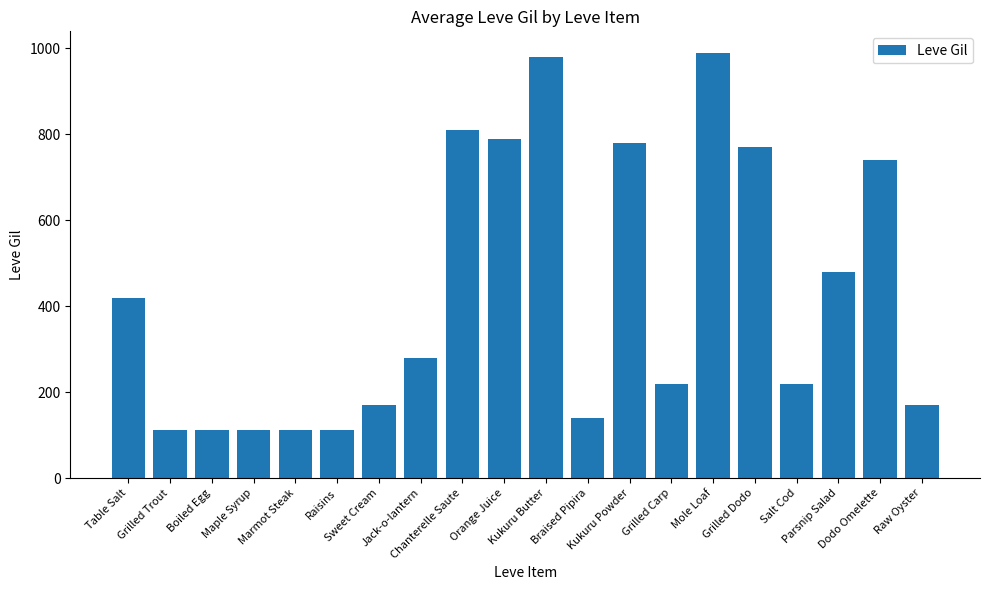

Approximately how many times larger is the value at Parsnip Salad compared to Maple Syrup?

4.3